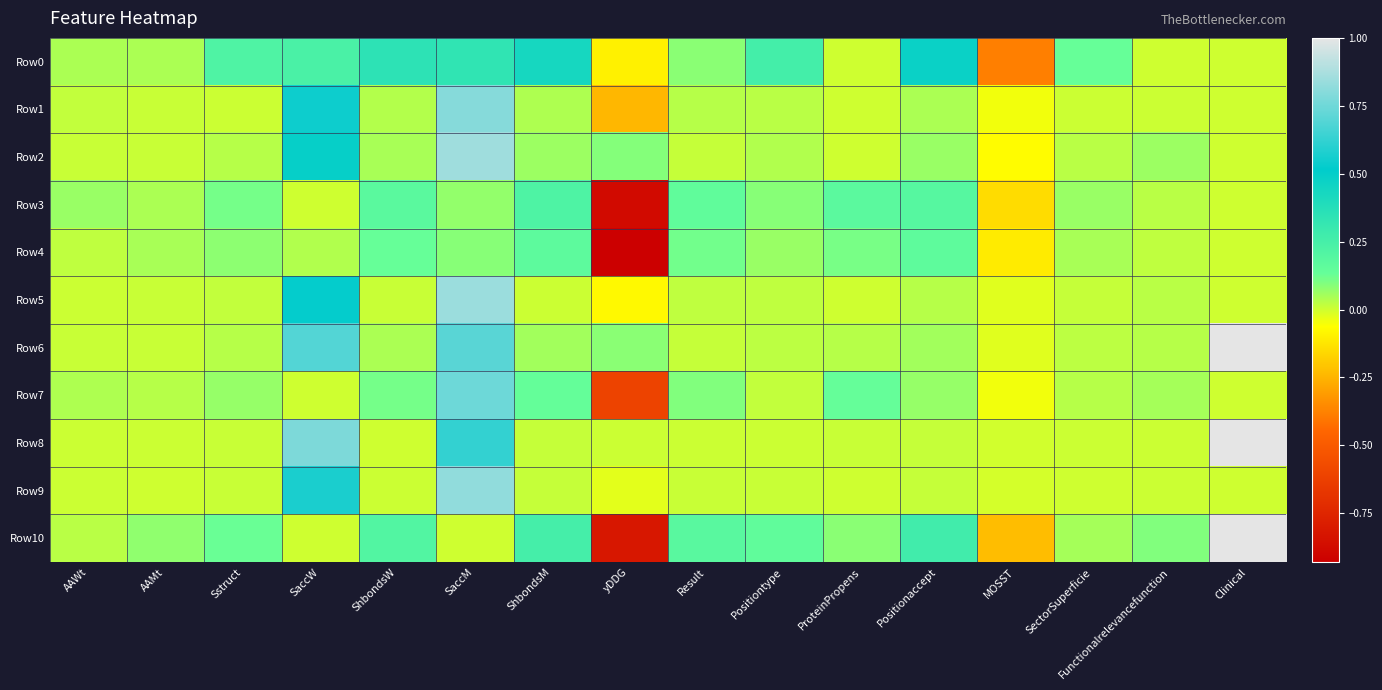

Reading right to left, transcribe all the data shown in this chart.

Row0: Clinical=0.0	Functionalrelevancefunction=0.0	SectorSuperficie=0.1	MOSST=-0.4	Positionaccept=0.5	ProteinPropens=0.0	Positiontype=0.3	Result=0.1	yDDG=-0.1	ShbondsM=0.4	SaccM=0.3	ShbondsW=0.3	SaccW=0.2	Sstruct=0.2	AAMt=0.0	AAWt=0.0
Row1: Clinical=0.0	Functionalrelevancefunction=0.0	SectorSuperficie=0.0	MOSST=-0.0	Positionaccept=0.0	ProteinPropens=0.0	Positiontype=0.0	Result=0.0	yDDG=-0.2	ShbondsM=0.0	SaccM=0.8	ShbondsW=0.0	SaccW=0.5	Sstruct=0.0	AAMt=0.0	AAWt=0.0
Row2: Clinical=0.0	Functionalrelevancefunction=0.1	SectorSuperficie=0.0	MOSST=-0.1	Positionaccept=0.1	ProteinPropens=0.0	Positiontype=0.0	Result=0.0	yDDG=0.1	ShbondsM=0.1	SaccM=0.9	ShbondsW=0.0	SaccW=0.5	Sstruct=0.0	AAMt=0.0	AAWt=0.0
Row3: Clinical=0.0	Functionalrelevancefunction=0.0	SectorSuperficie=0.1	MOSST=-0.1	Positionaccept=0.2	ProteinPropens=0.2	Positiontype=0.1	Result=0.2	yDDG=-0.9	ShbondsM=0.2	SaccM=0.1	ShbondsW=0.2	SaccW=0.0	Sstruct=0.1	AAMt=0.0	AAWt=0.1
Row4: Clinical=0.0	Functionalrelevancefunction=0.0	SectorSuperficie=0.0	MOSST=-0.1	Positionaccept=0.2	ProteinPropens=0.1	Positiontype=0.1	Result=0.1	yDDG=-0.9	ShbondsM=0.2	SaccM=0.1	ShbondsW=0.1	SaccW=0.0	Sstruct=0.1	AAMt=0.0	AAWt=0.0
Row5: Clinical=0.0	Functionalrelevancefunction=0.0	SectorSuperficie=0.0	MOSST=-0.0	Positionaccept=0.0	ProteinPropens=0.0	Positiontype=0.0	Result=0.0	yDDG=-0.1	ShbondsM=0.0	SaccM=0.8	ShbondsW=0.0	SaccW=0.5	Sstruct=0.0	AAMt=0.0	AAWt=0.0
Row6: Clinical=1.0	Functionalrelevancefunction=0.0	SectorSuperficie=0.0	MOSST=-0.0	Positionaccept=0.1	ProteinPropens=0.0	Positiontype=0.0	Result=0.0	yDDG=0.1	ShbondsM=0.1	SaccM=0.7	ShbondsW=0.0	SaccW=0.7	Sstruct=0.0	AAMt=0.0	AAWt=0.0
Row7: Clinical=0.0	Functionalrelevancefunction=0.1	SectorSuperficie=0.0	MOSST=-0.0	Positionaccept=0.1	ProteinPropens=0.1	Positiontype=0.0	Result=0.1	yDDG=-0.6	ShbondsM=0.1	SaccM=0.7	ShbondsW=0.1	SaccW=0.0	Sstruct=0.1	AAMt=0.0	AAWt=0.0
Row8: Clinical=1.0	Functionalrelevancefunction=0.0	SectorSuperficie=0.0	MOSST=-0.0	Positionaccept=0.0	ProteinPropens=0.0	Positiontype=0.0	Result=0.0	yDDG=0.0	ShbondsM=0.0	SaccM=0.6	ShbondsW=0.0	SaccW=0.8	Sstruct=0.0	AAMt=0.0	AAWt=0.0
Row9: Clinical=0.0	Functionalrelevancefunction=0.0	SectorSuperficie=0.0	MOSST=-0.0	Positionaccept=0.0	ProteinPropens=0.0	Positiontype=0.0	Result=0.0	yDDG=-0.0	ShbondsM=0.0	SaccM=0.8	ShbondsW=0.0	SaccW=0.6	Sstruct=0.0	AAMt=0.0	AAWt=0.0
Row10: Clinical=1.0	Functionalrelevancefunction=0.1	SectorSuperficie=0.1	MOSST=-0.2	Positionaccept=0.3	ProteinPropens=0.1	Positiontype=0.2	Result=0.2	yDDG=-0.8	ShbondsM=0.3	SaccM=0.0	ShbondsW=0.2	SaccW=0.0	Sstruct=0.1	AAMt=0.1	AAWt=0.0